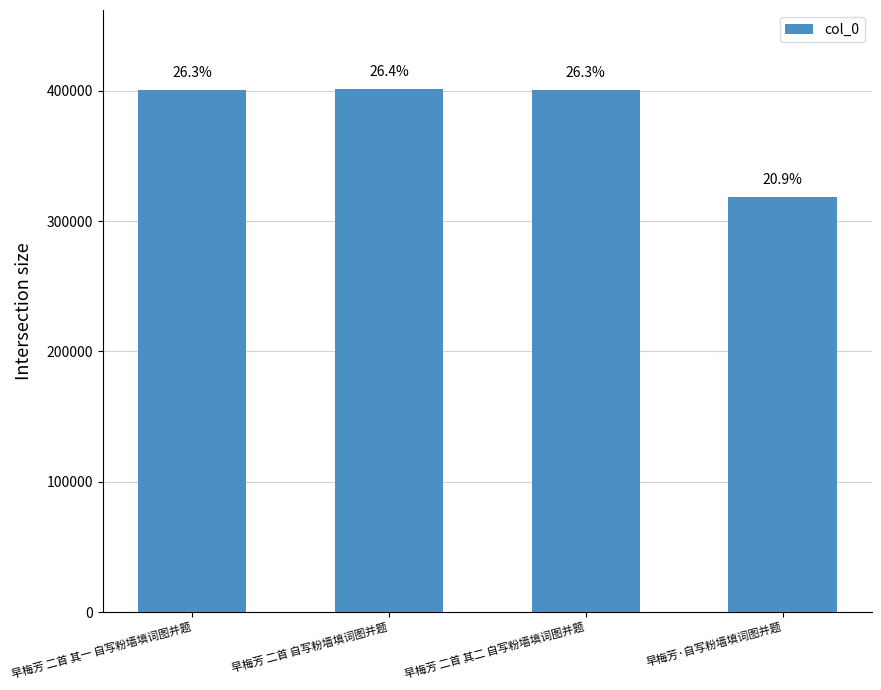

How many bars are there in total?

4